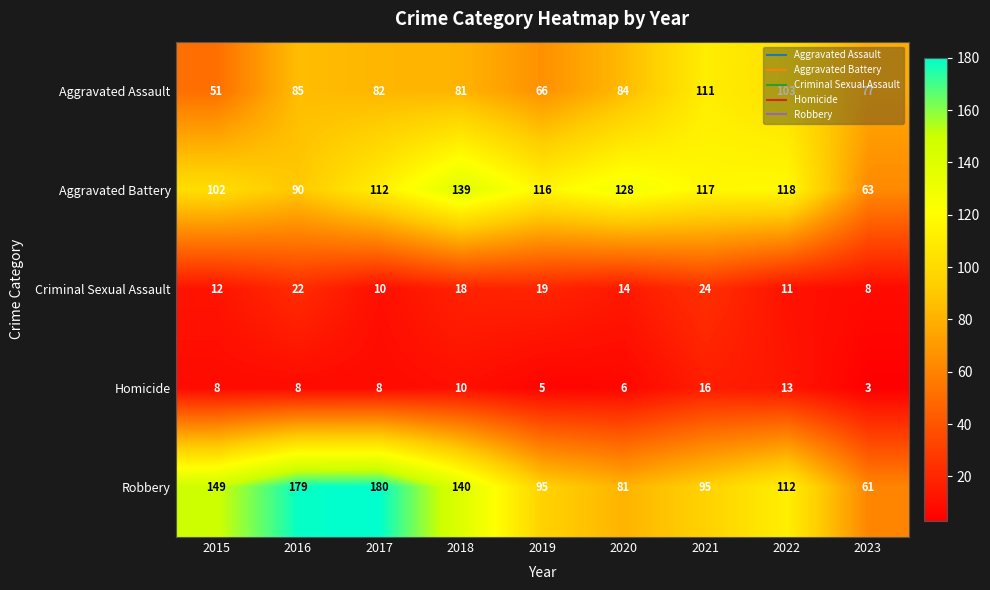

True or false: Aggravated Battery has a value of 118 at 2022.

True